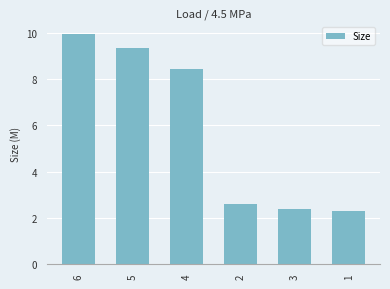

What is the label of the 2nd bar from the left?

5